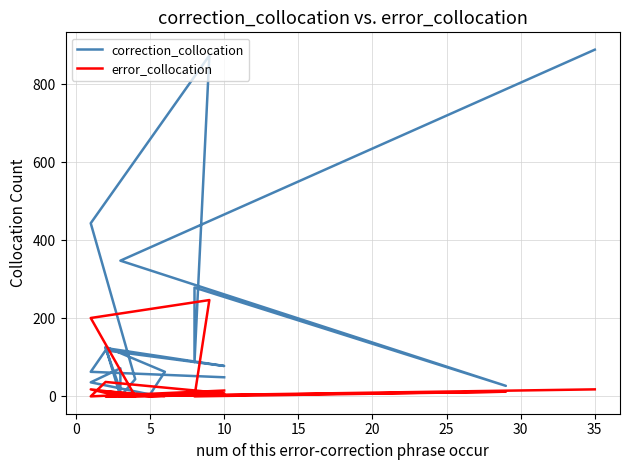

How many series are shown in this chart?

2